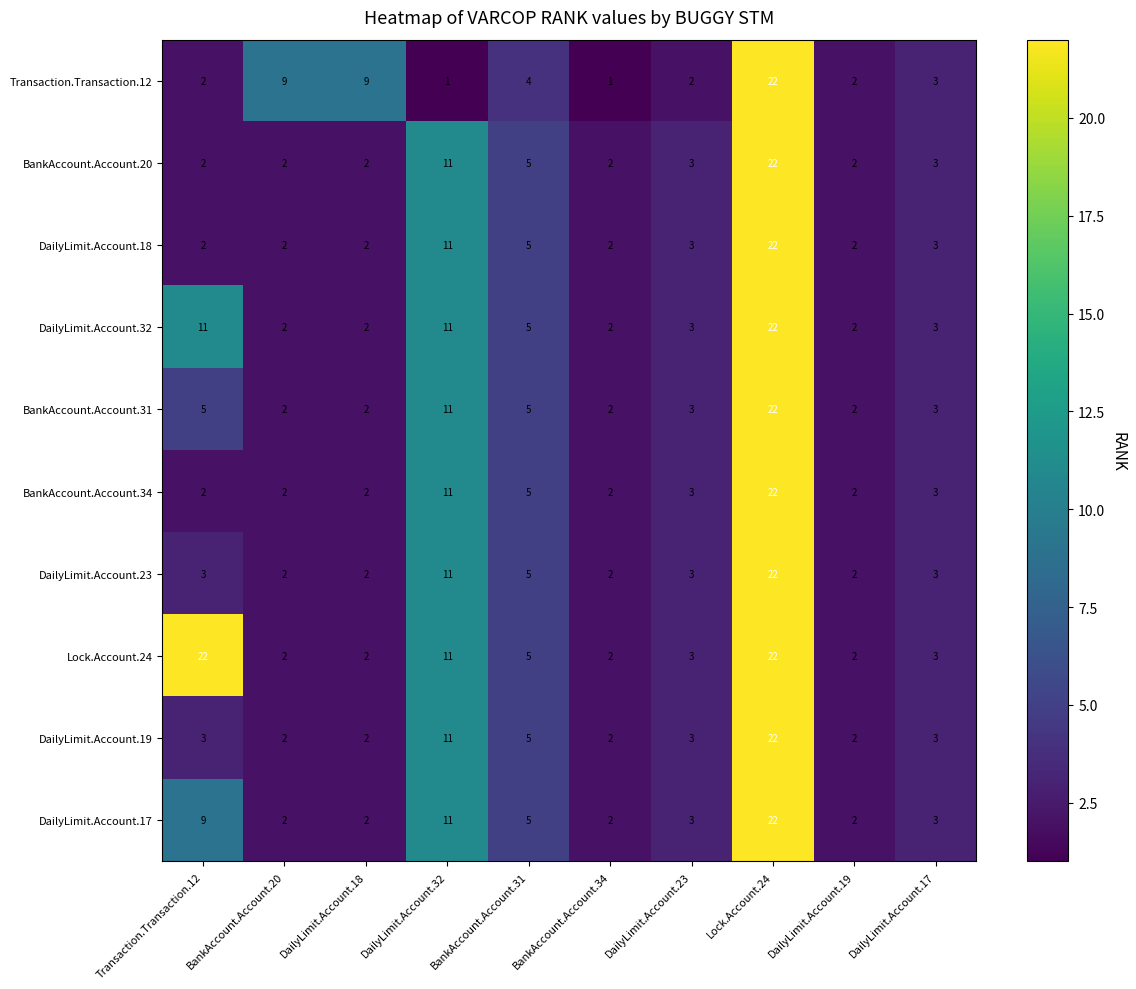

Which series has the largest range (max minus min)?

Transaction.Transaction.12